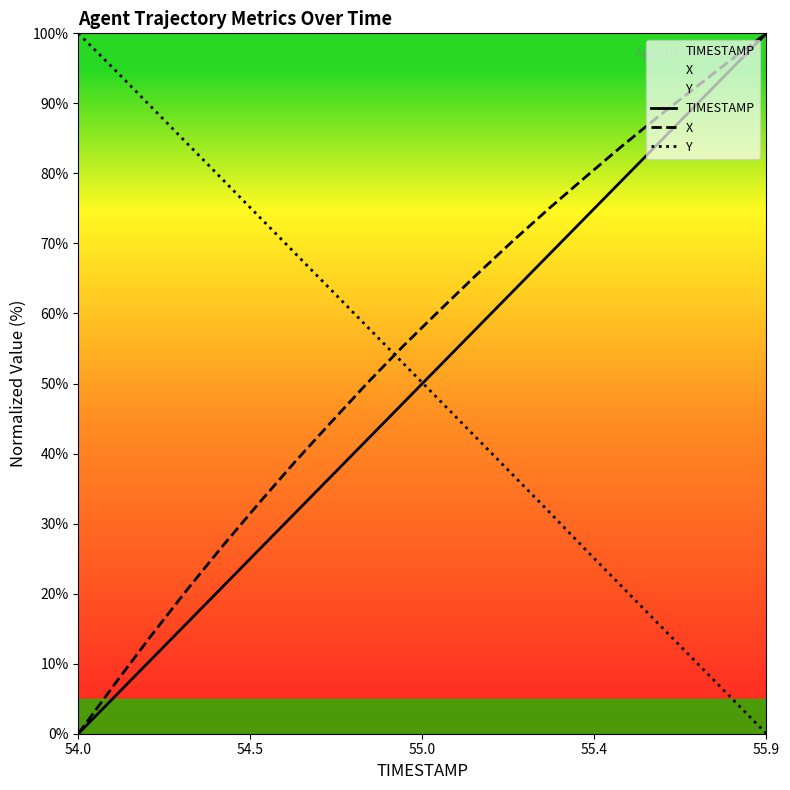

Is this an area chart (filled region under the line)?

No